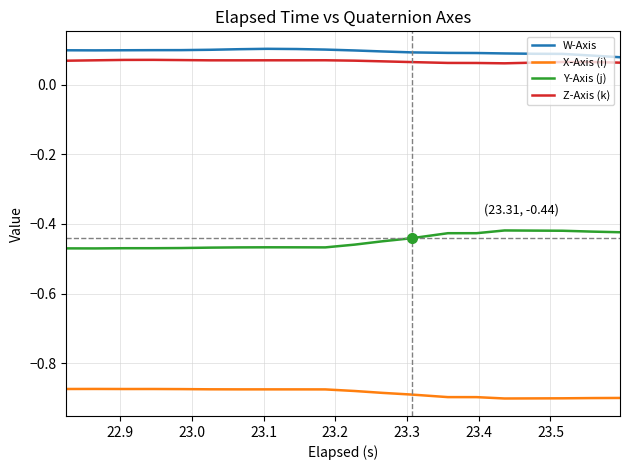

True or false: W-Axis and X-Axis (i) intersect in this chart.

False